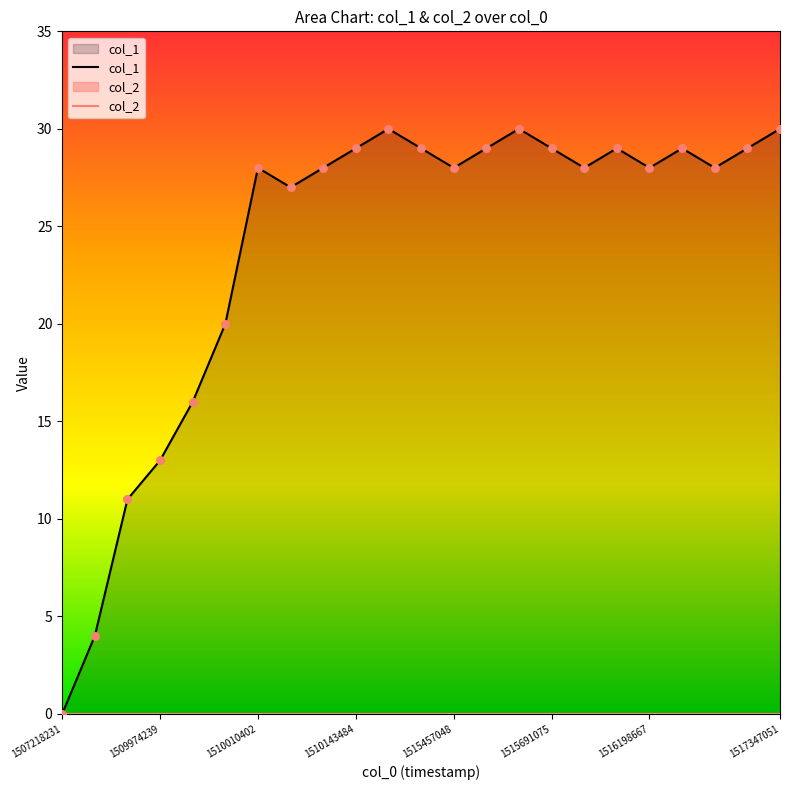

Which series contains the lowest Y value?

col_1